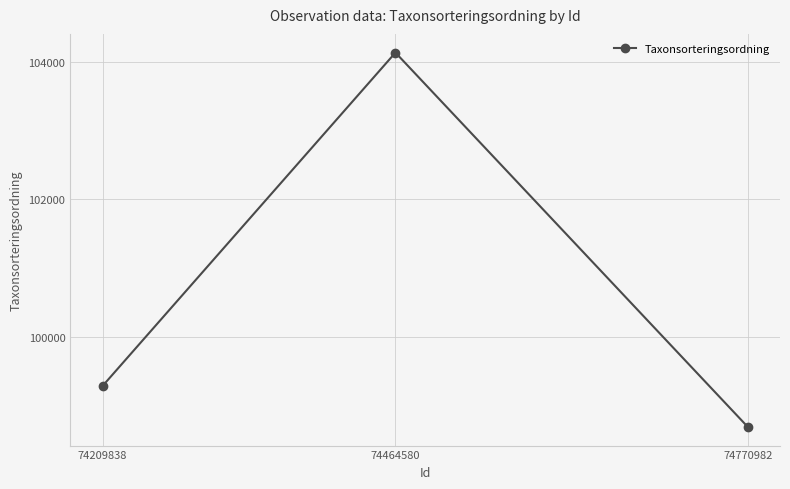

What is the difference between the maximum and minimum values?

5447